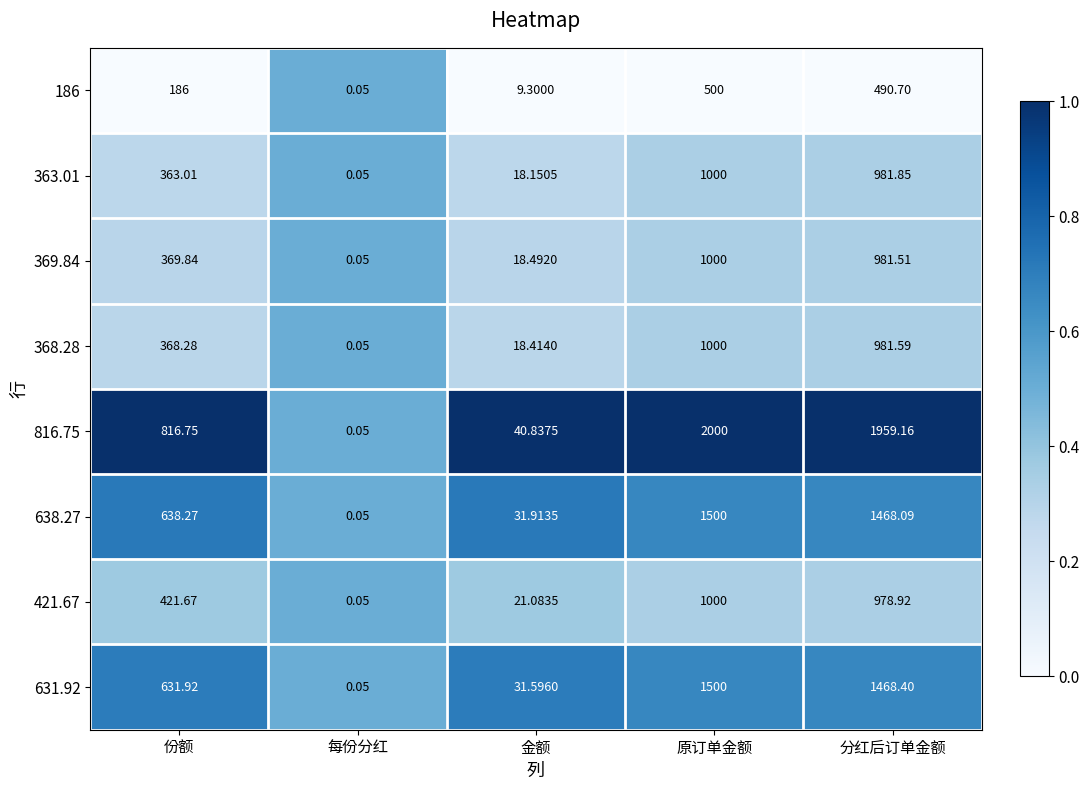

At which label is 631.92 closest to 750?

份额